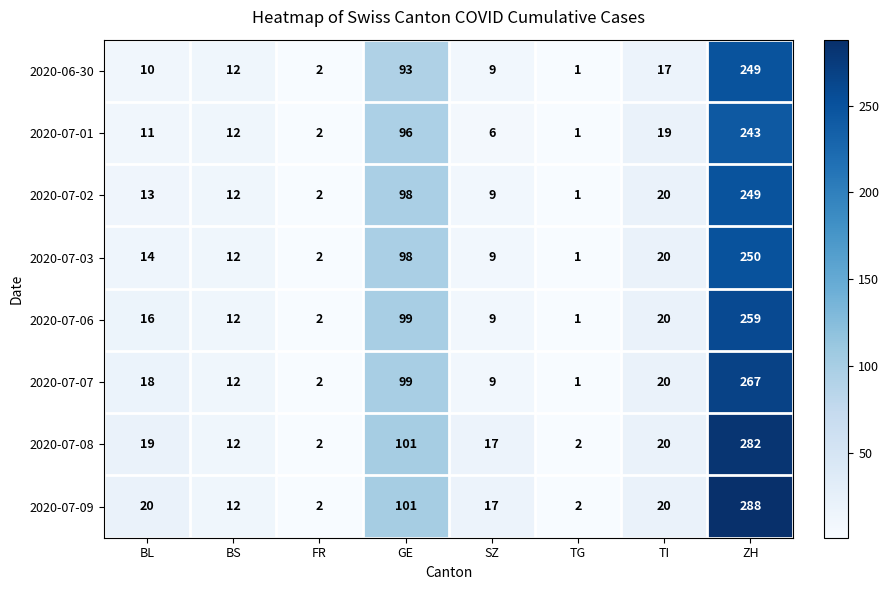

Which series has the largest total across all categories?

2020-07-09